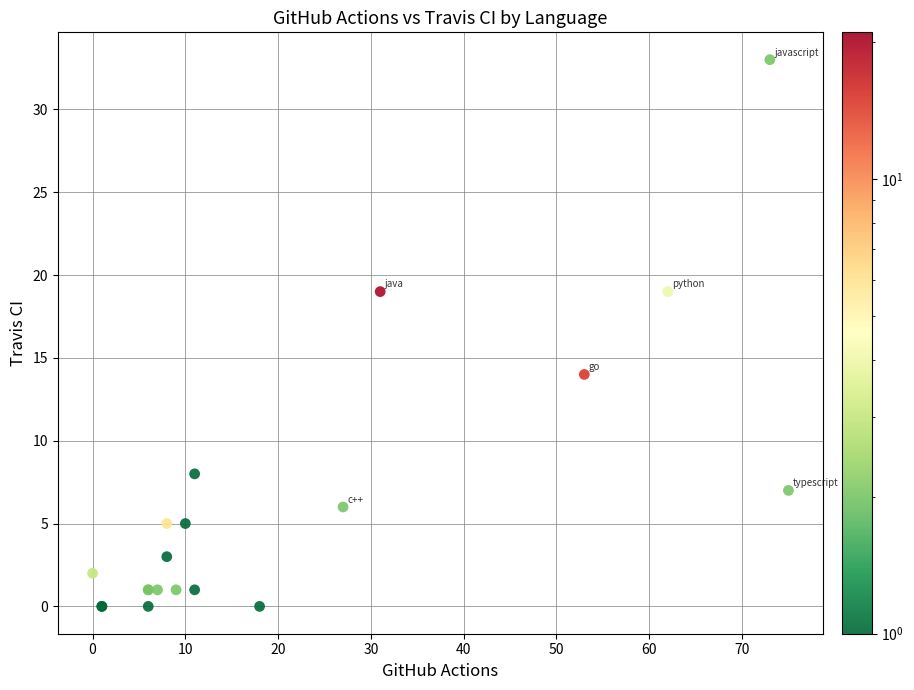

What Y value in the scatter plot is closest to 16?

14